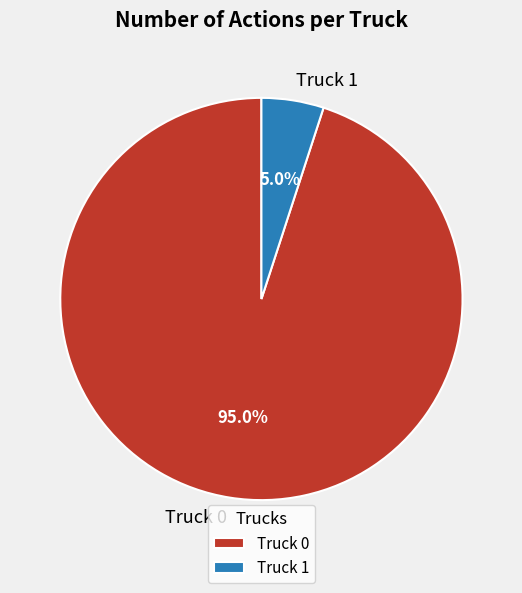

To the nearest percent, what is the combined percentage of Truck 1 and Truck 0?

100%